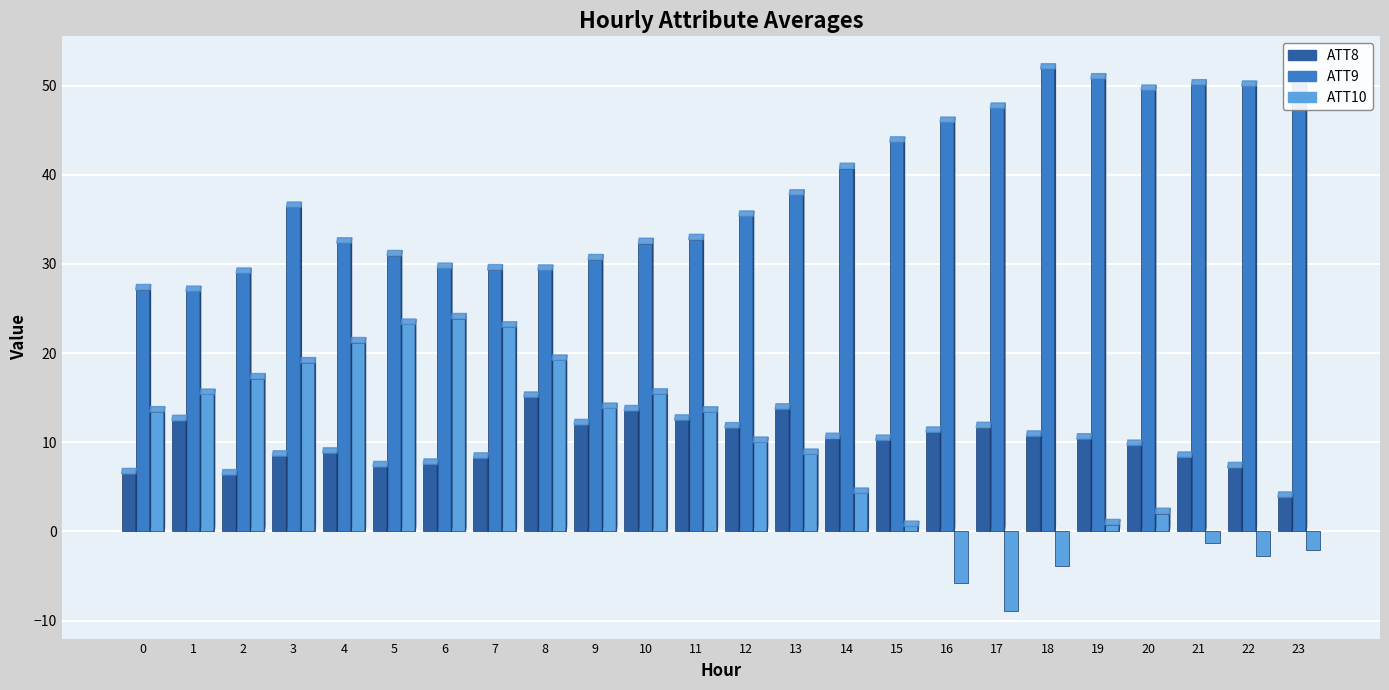

Which series has the widest spread of values?

ATT10